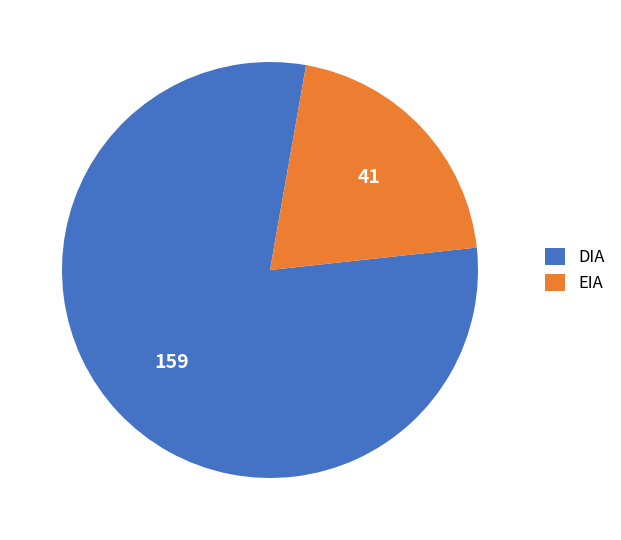

Is the sum of EIA and DIA greater than half?

Yes